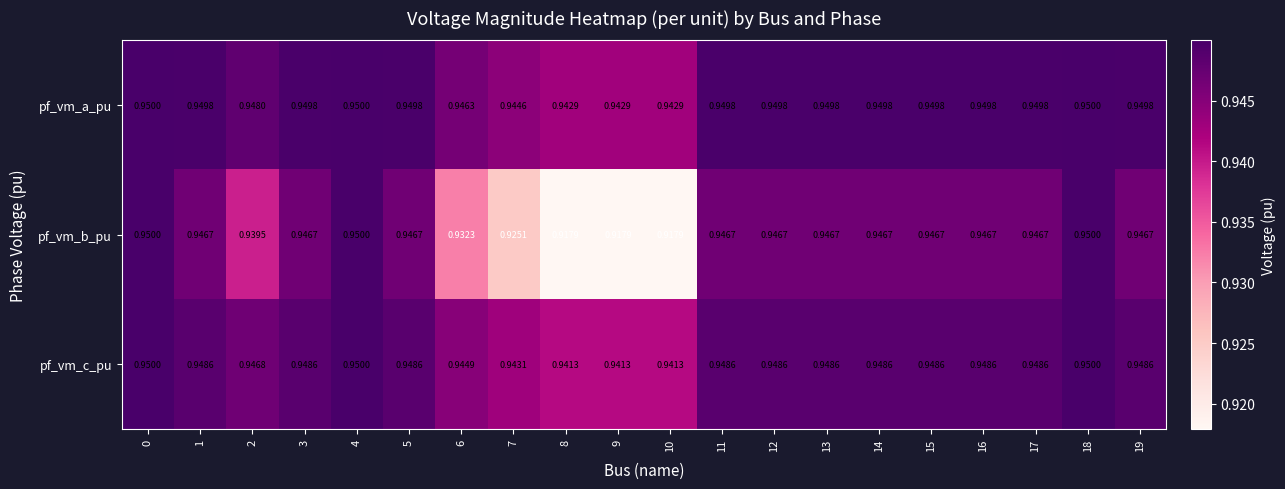

Which series changed the most between 11 and 18?

pf_vm_b_pu